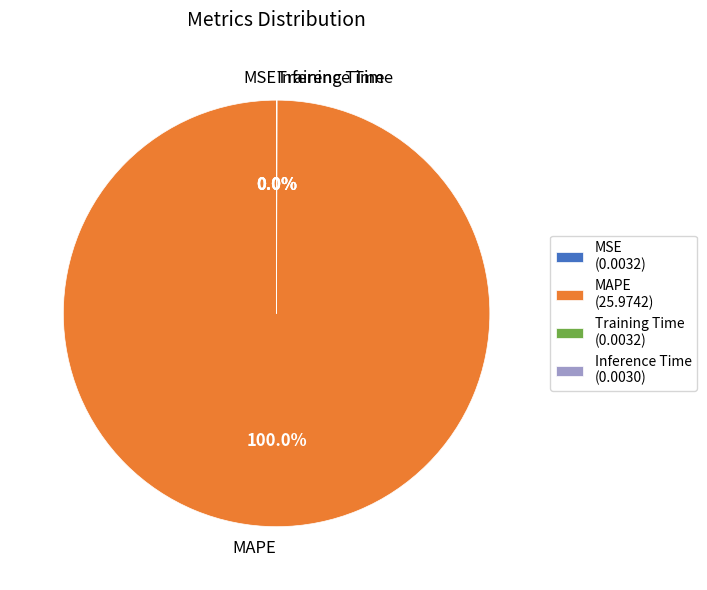

Is there any slice that represents more than half of the pie?

Yes